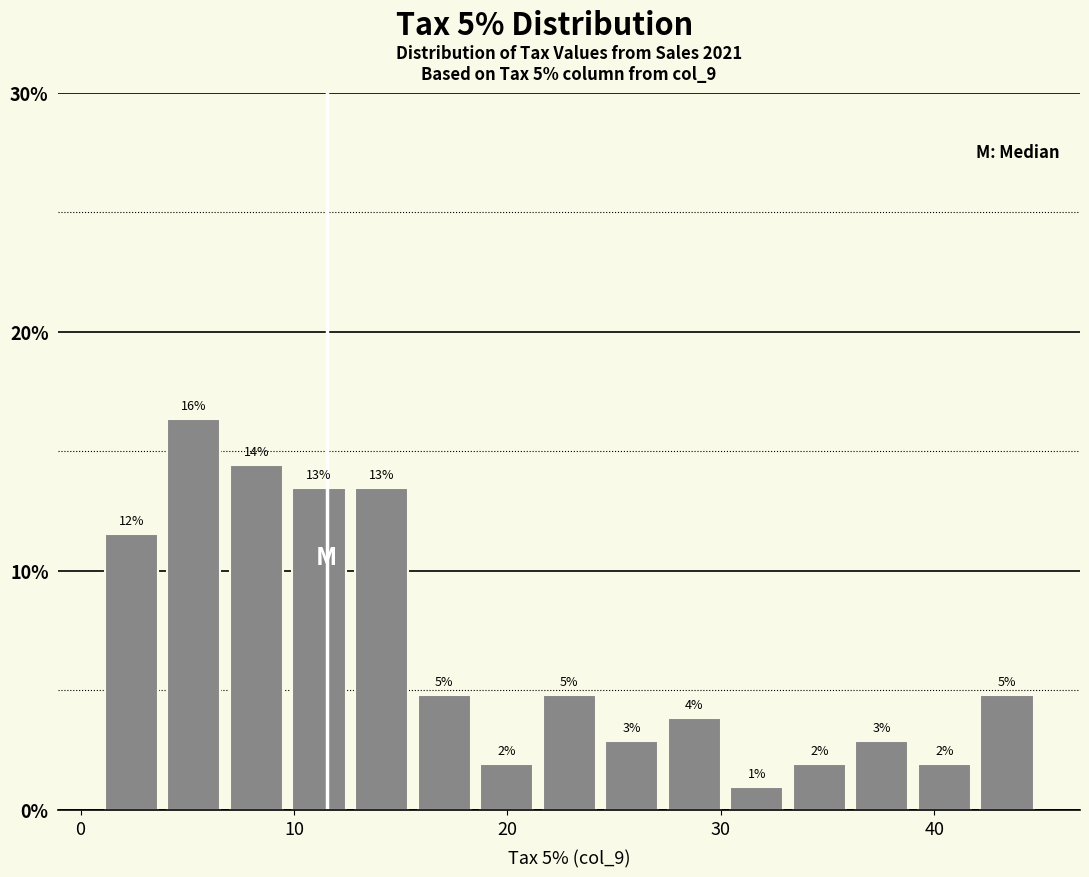

Read against the x-axis, roughly where is the centre of the tallest bar?

5